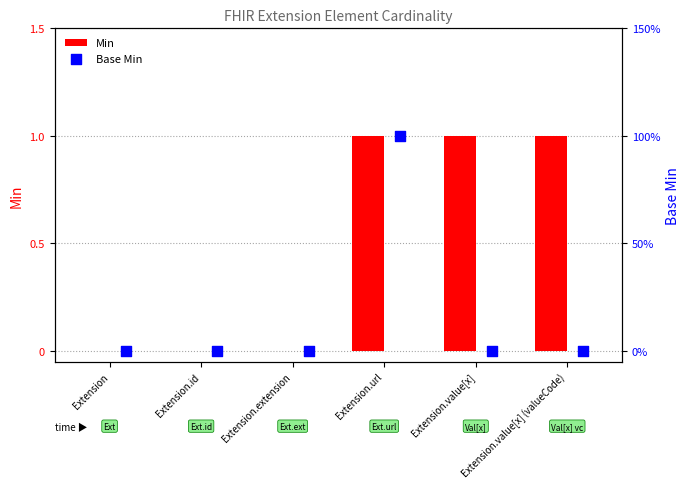

Which series reaches the minimum Y coordinate?

Min